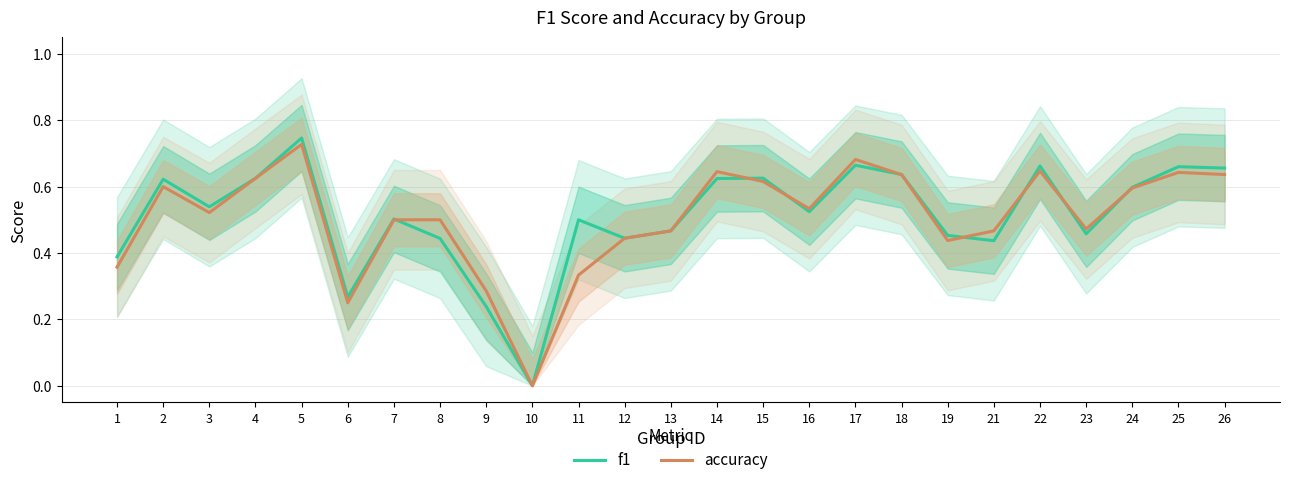

What is the greatest value displayed?

0.7